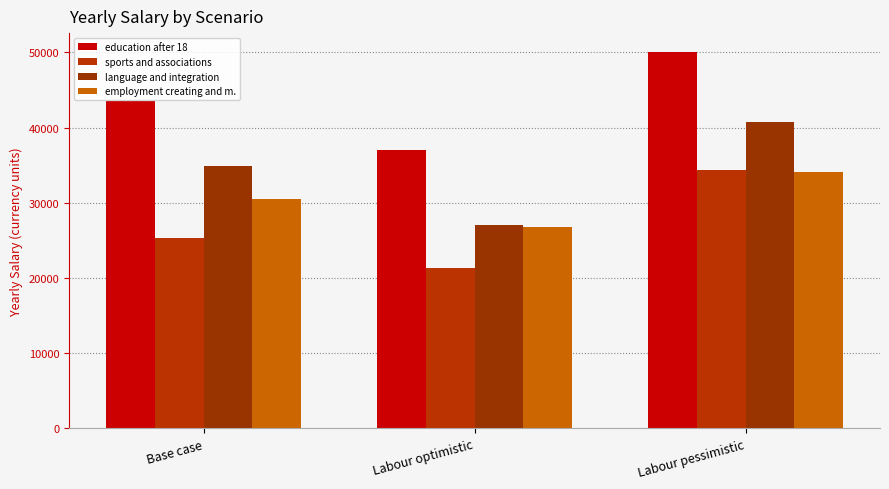

The Yearly salary language and integration series shows 50241 at Base case. True or false?

False